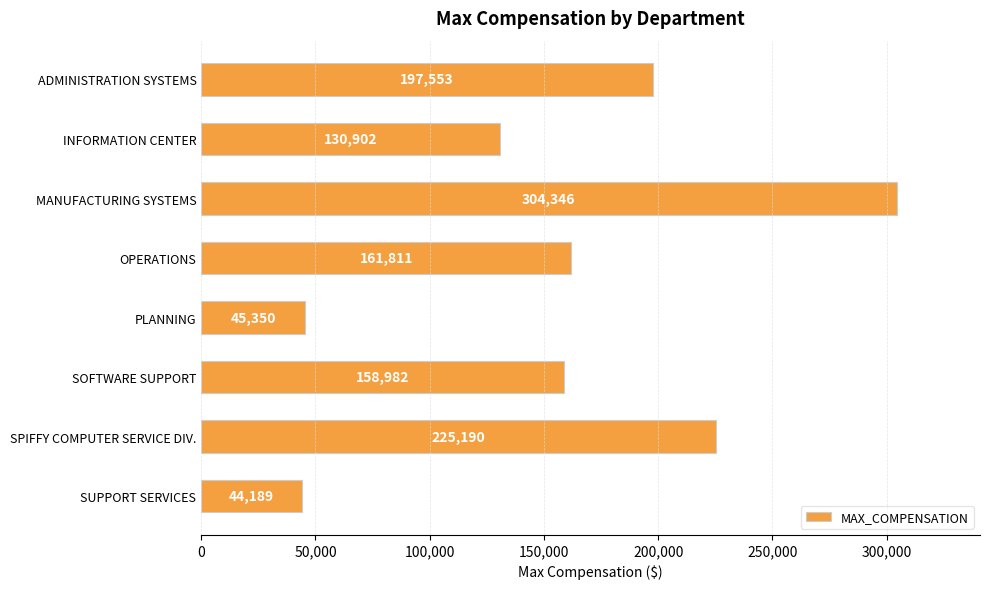

List the labels in order of value, smallest first.

SUPPORT SERVICES, PLANNING, INFORMATION CENTER, SOFTWARE SUPPORT, OPERATIONS, ADMINISTRATION SYSTEMS, SPIFFY COMPUTER SERVICE DIV., MANUFACTURING SYSTEMS